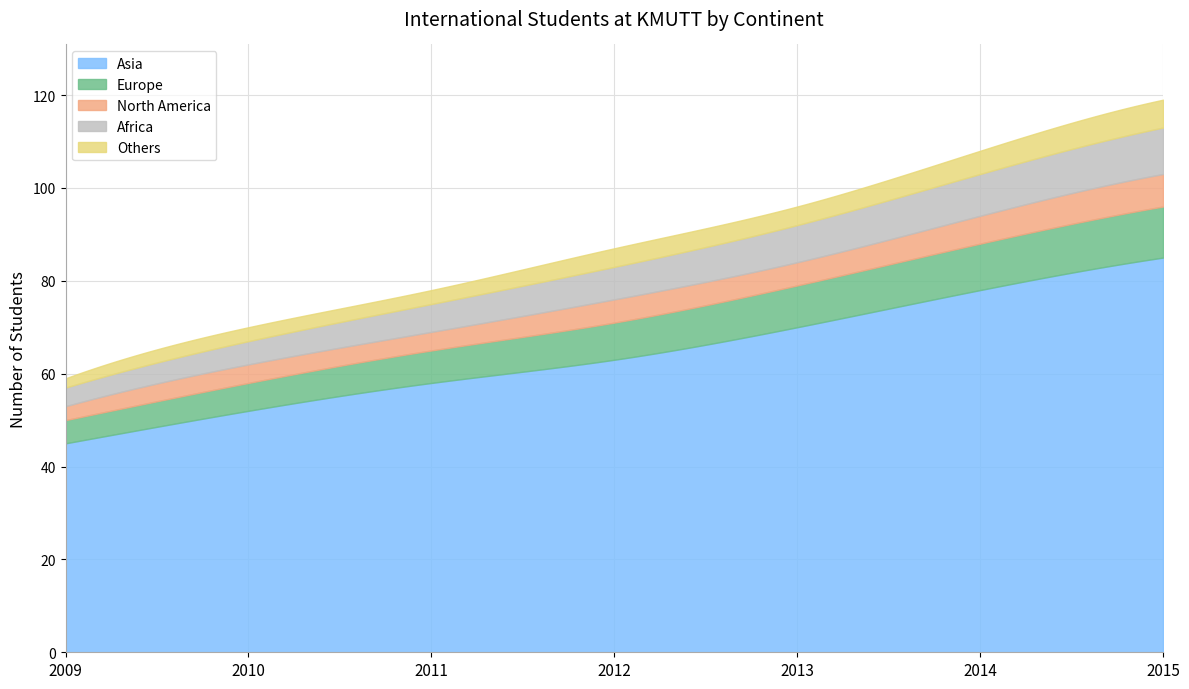

What are all the series names shown in the legend?

Asia, Europe, North America, Africa, Others